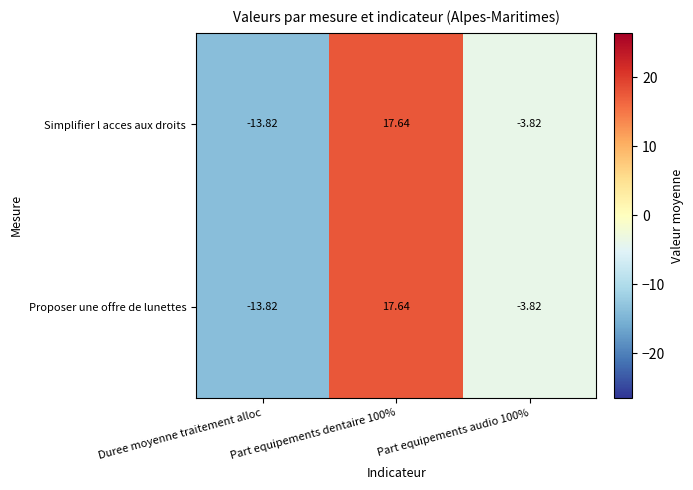

Is the value of Proposer une offre de lunettes at Part equipements audio 100% greater than the value of Simplifier l acces aux droits at Duree moyenne traitement alloc?

Yes